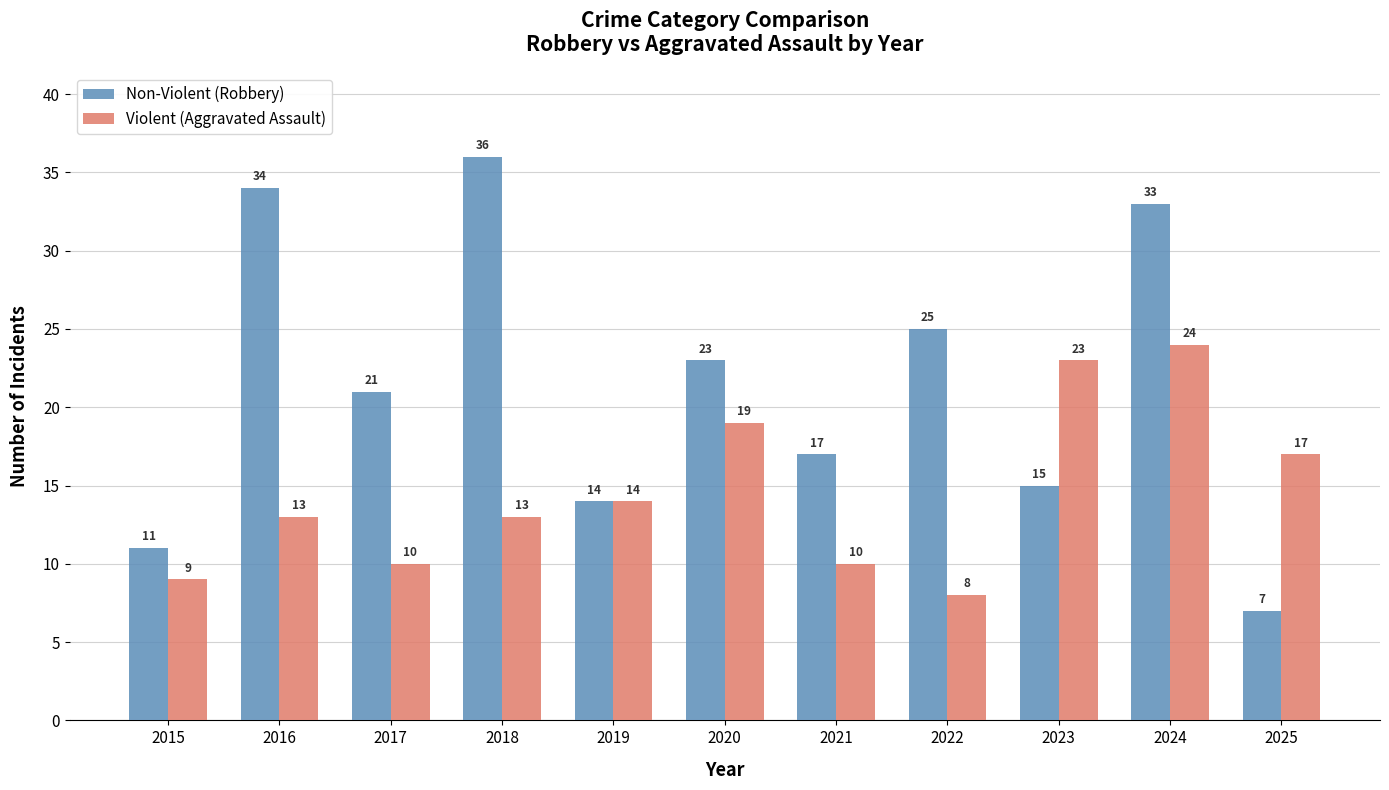

The Non-Violent (Robbery) series shows 22 at 2021. True or false?

False